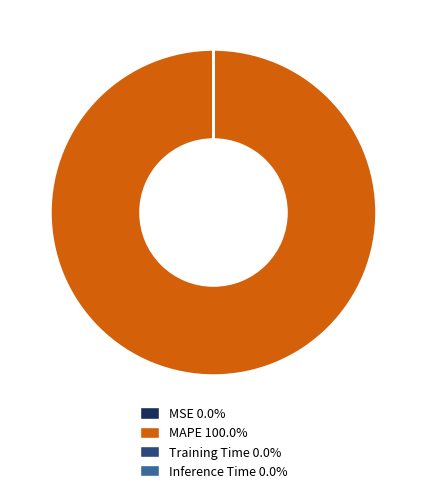

Is there a majority slice in this chart?

Yes